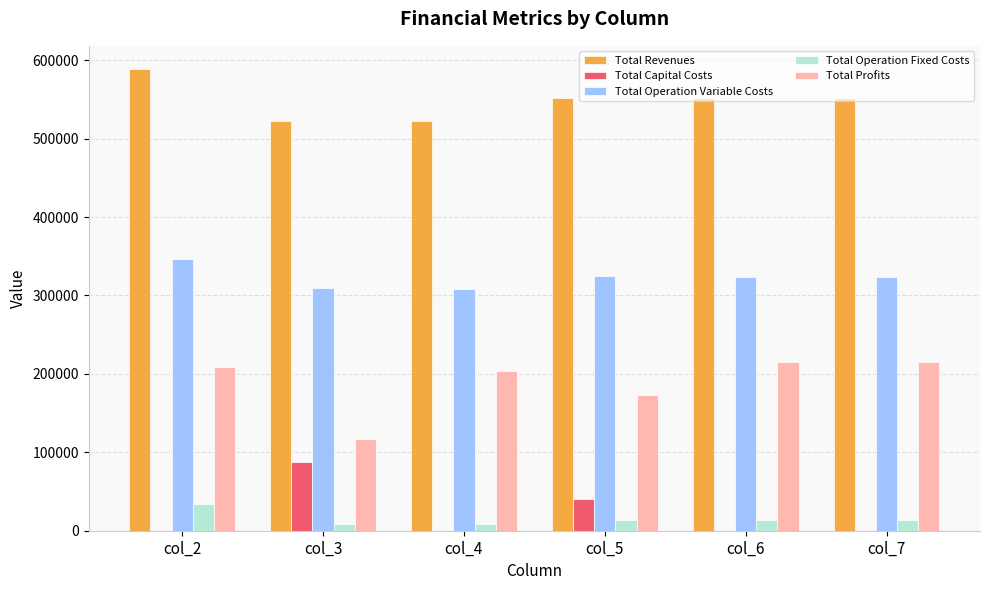

What is the maximum value for Total Operation Variable Costs?

346971.4